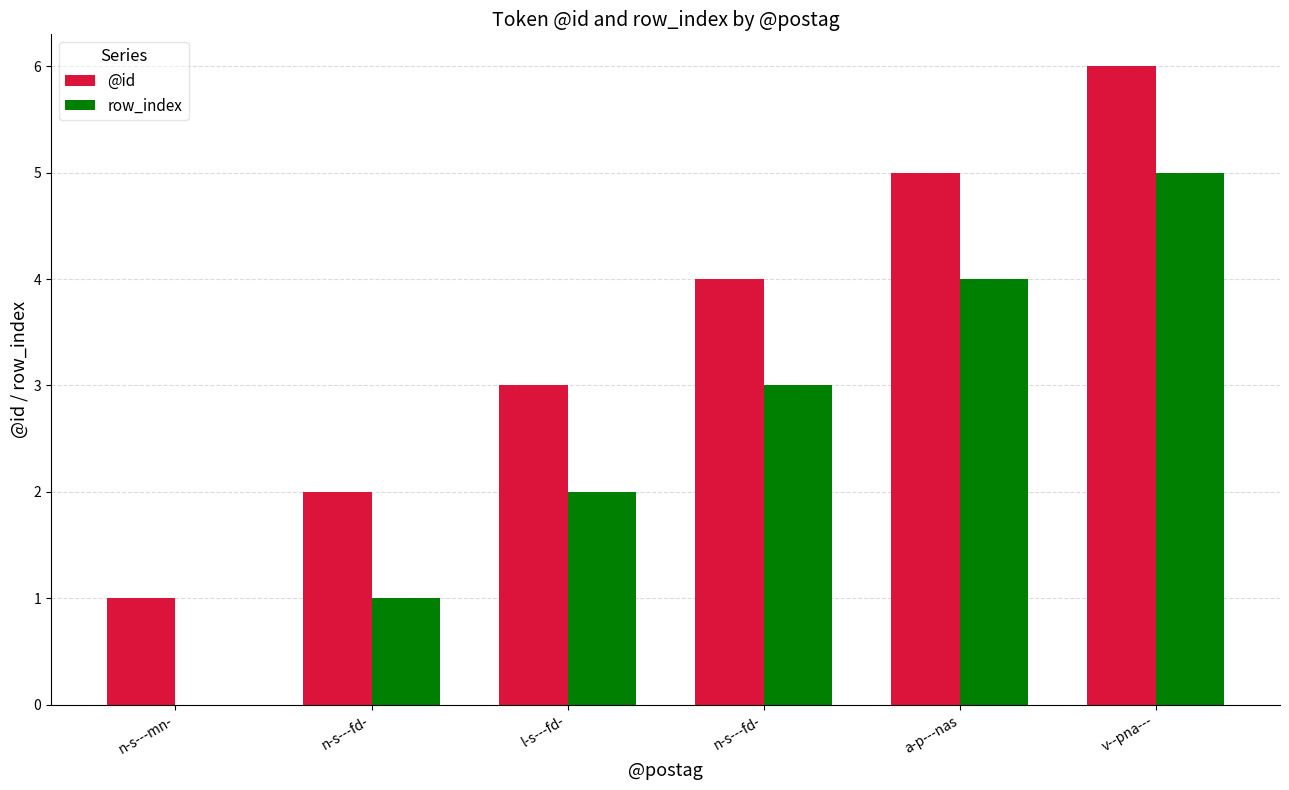

How many groups of bars are there?

6